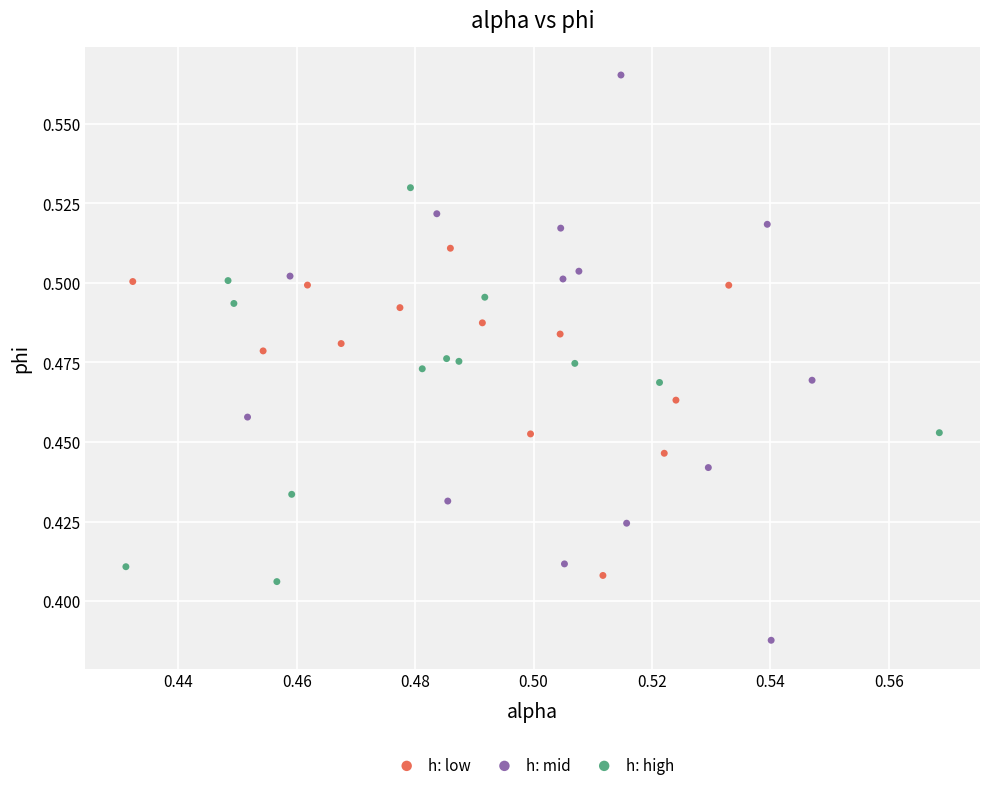

Which series reaches the maximum Y coordinate?

h: mid